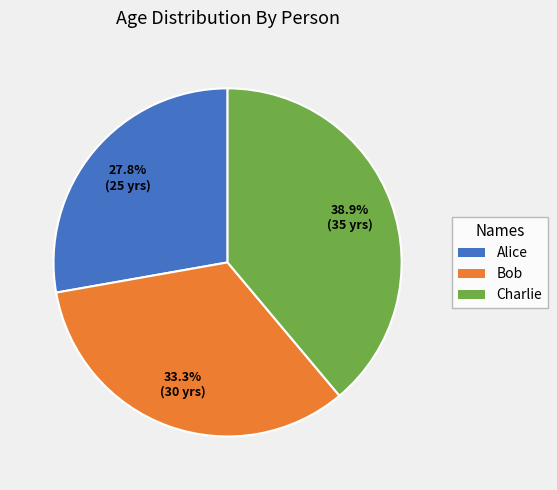

The Bob slice represents 33% of the pie. True or false?

True